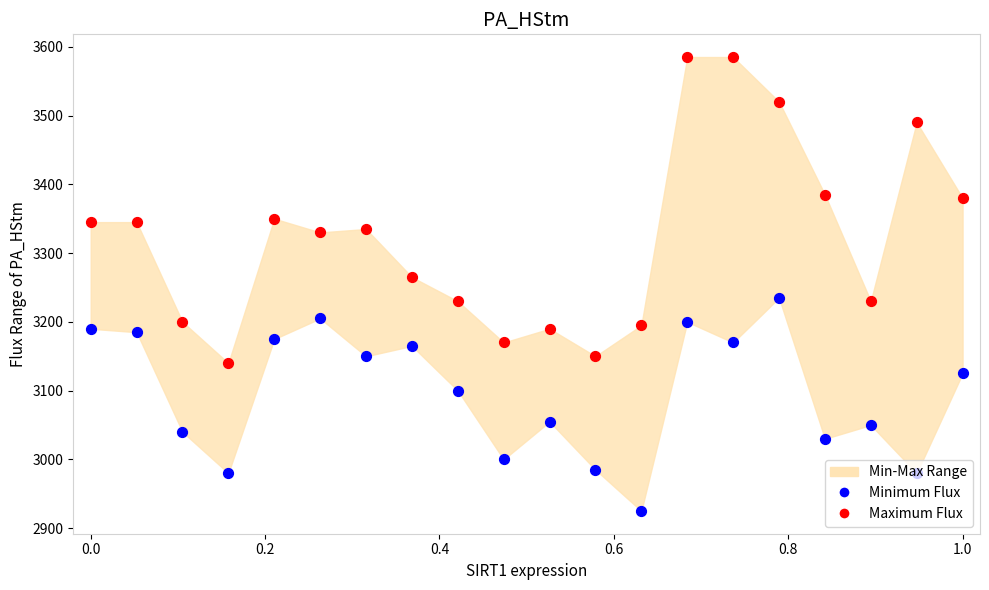

Which series has the largest total across all categories?

Maximum Flux